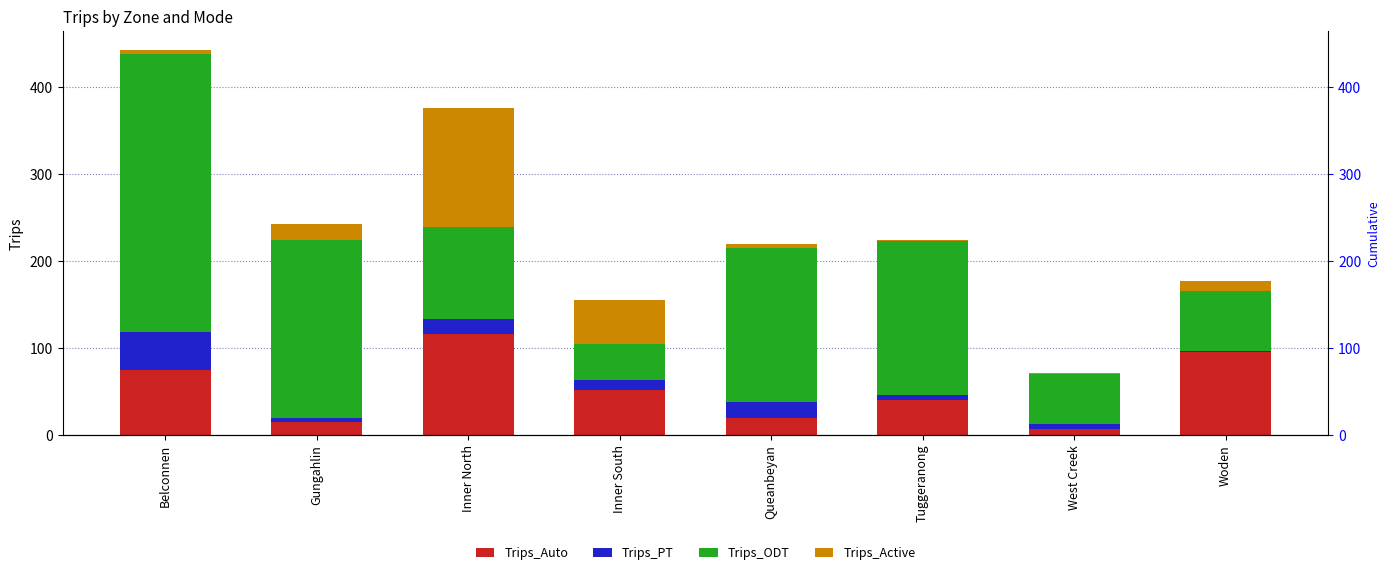

At how many categories does at least one series exceed 185?

2